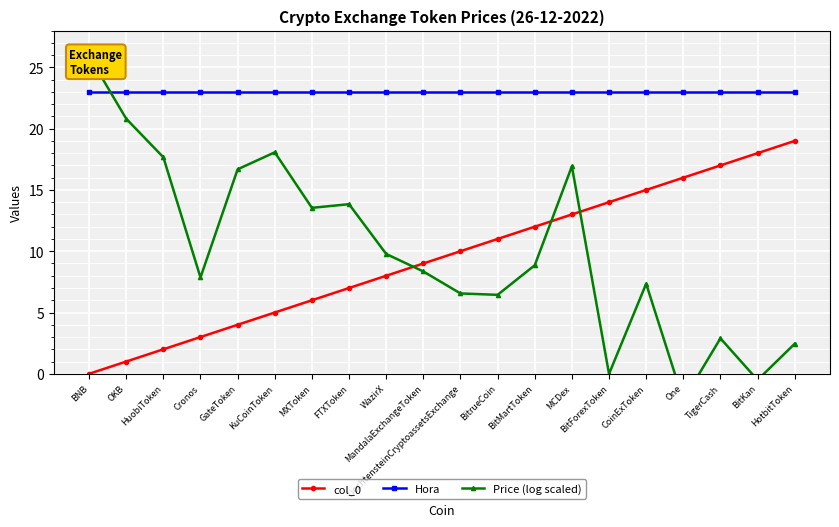

What is the difference between the Price (log scaled) values at BitKan and GateToken?

17.2